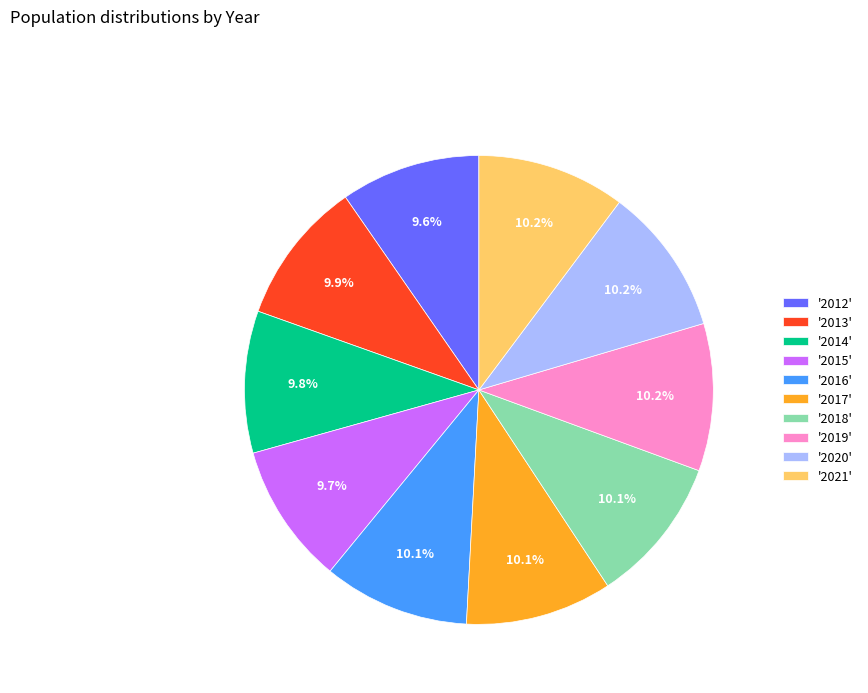

Combined, what portion of the pie is '2016' and '2017'?

20.2%